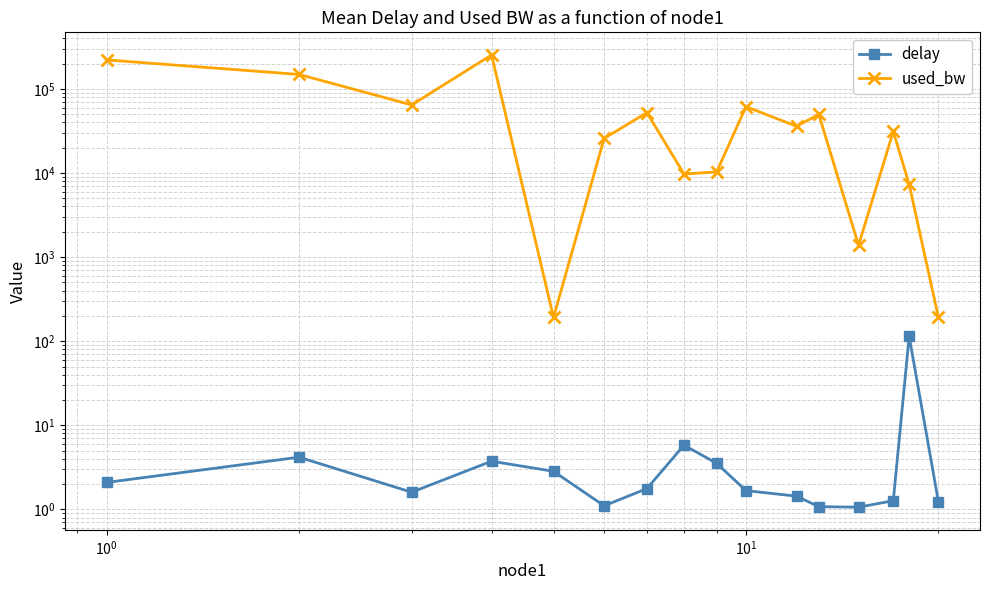

Reading left to right, list all the values displayed in this chart.

delay: 2.1	4.2	1.6	3.7	2.8	1.1	1.8	5.8	3.5	1.7	1.4	1.1	1.1	1.3	114.3	1.2
used_bw: 221220.9	148561.1	64528.8	253441.3	191.9	25808.5	52227.2	9724.1	10321.4	61546.7	35944.8	49835.7	1383.7	31176.3	7342.5	192.0